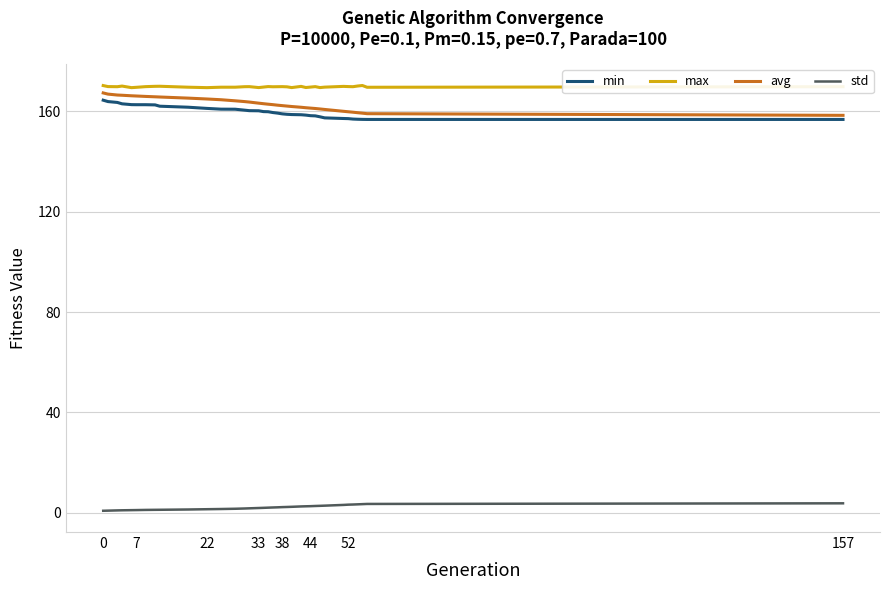

What is the highest value of the avg series?

167.3